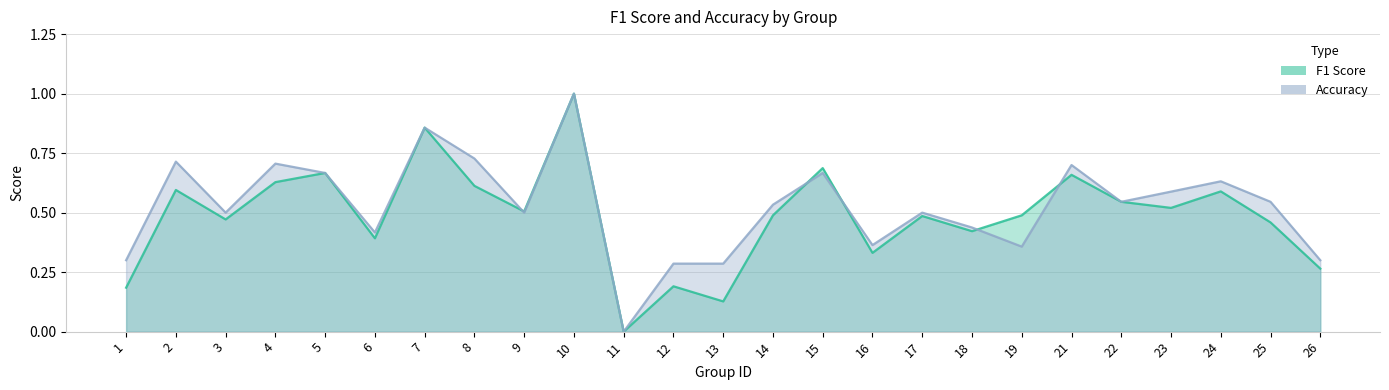

Which series has the largest range (max minus min)?

f1